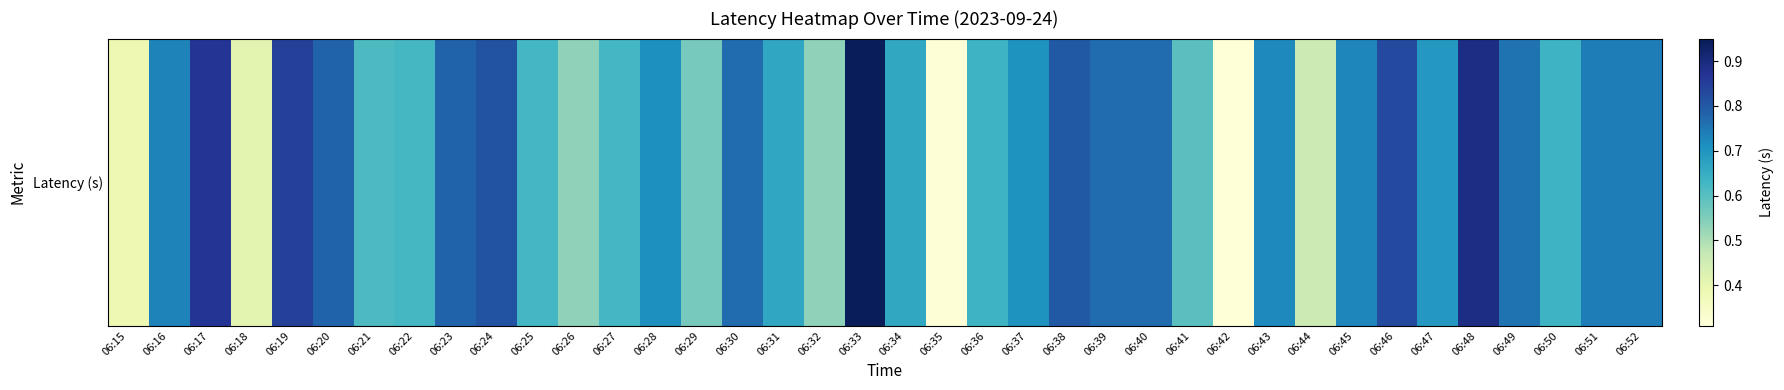

Reading right to left, extract all data points from this chart.

06:52=0.7	06:51=0.7	06:50=0.6	06:49=0.8	06:48=0.9	06:47=0.7	06:46=0.8	06:45=0.7	06:44=0.5	06:43=0.7	06:42=0.3	06:41=0.6	06:40=0.8	06:39=0.8	06:38=0.8	06:37=0.7	06:36=0.6	06:35=0.3	06:34=0.7	06:33=0.9	06:32=0.5	06:31=0.7	06:30=0.8	06:29=0.6	06:28=0.7	06:27=0.6	06:26=0.5	06:25=0.6	06:24=0.8	06:23=0.8	06:22=0.6	06:21=0.6	06:20=0.8	06:19=0.8	06:18=0.4	06:17=0.9	06:16=0.7	06:15=0.4